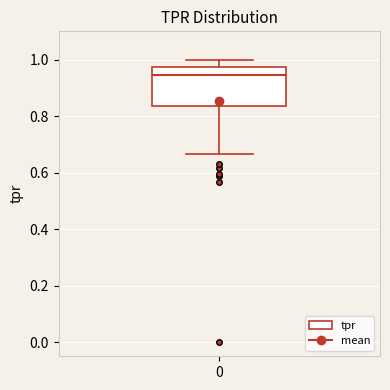

Transcribe this box plot: give where the median line is, the range the box spans, and where the two whiskers end, as read against the y-axis. The values are not printed on the chart, so give them approximately, as read against the axis.

median 0.94, box 0.84 to 0.98, whiskers 0.66 to 1.00